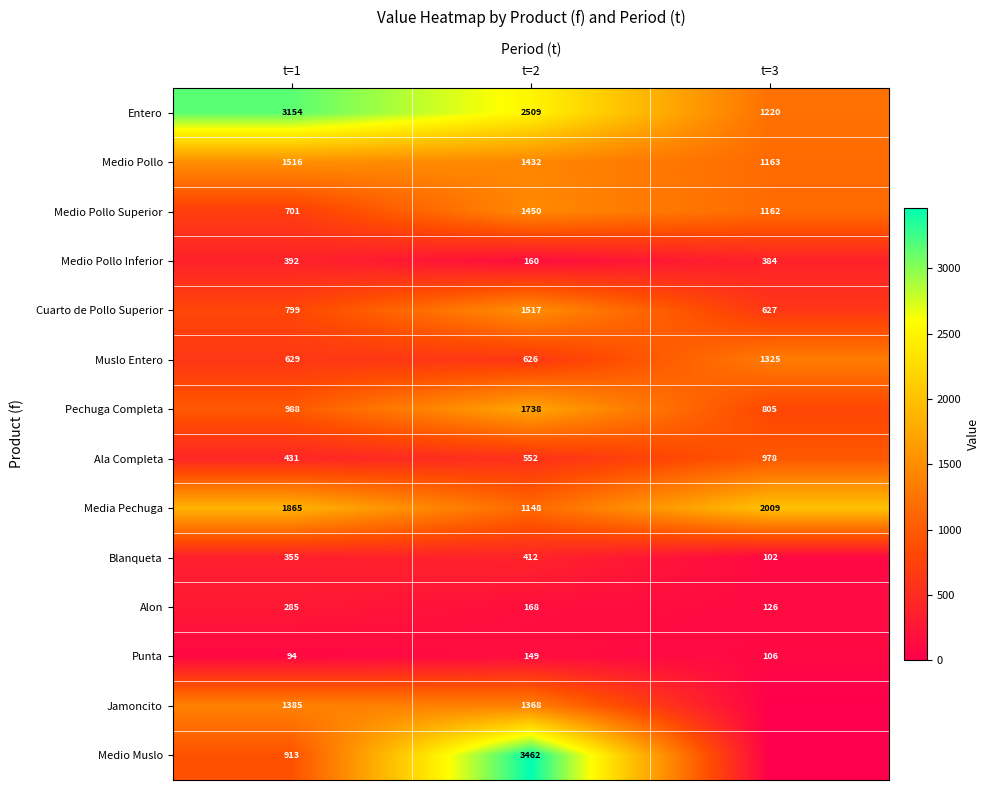

The value of Media Pechuga at t=1 is 373. True or false?

False